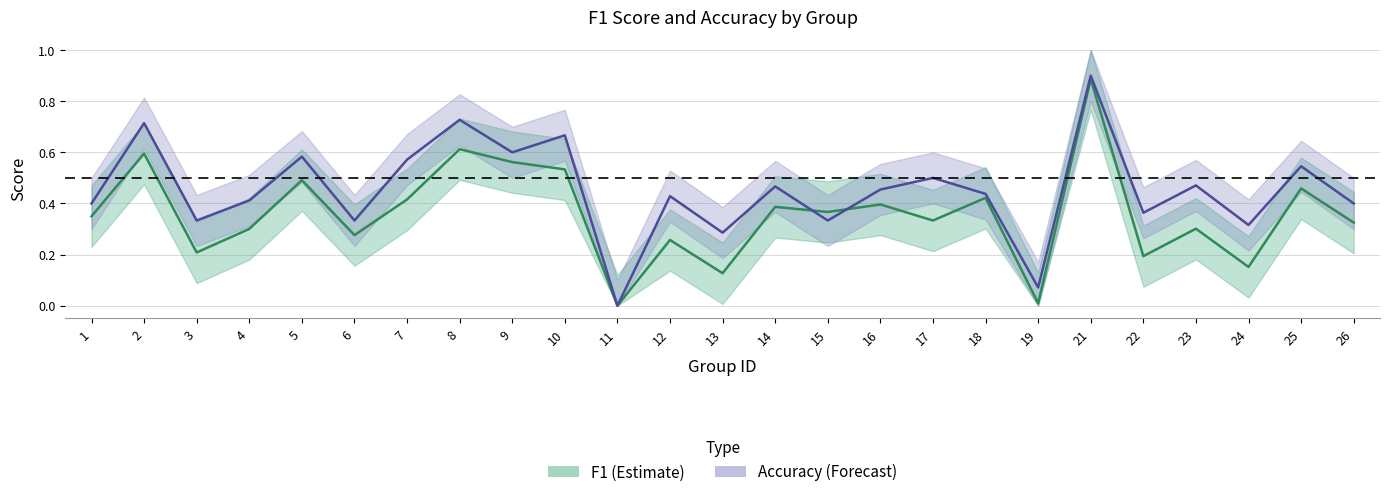

What are all the series names shown in the legend?

f1, accuracy